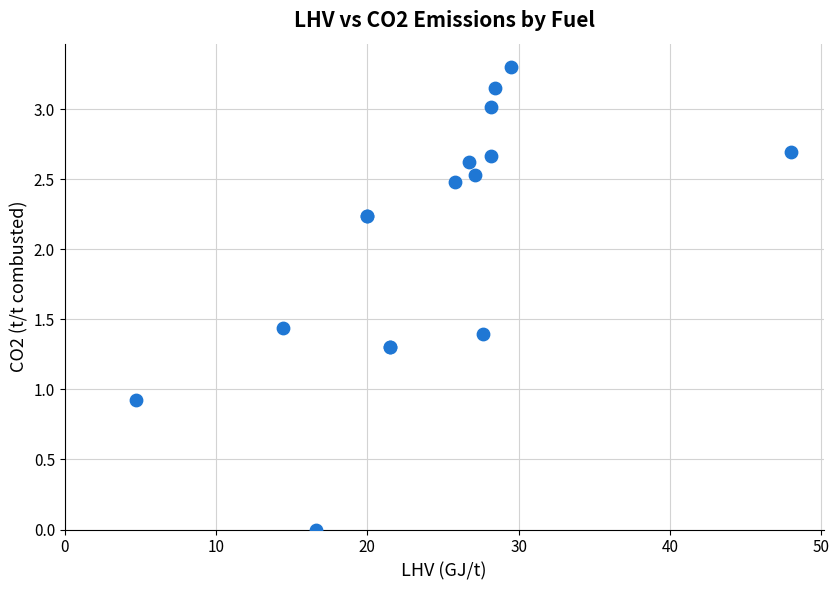

What Y value in the scatter plot is closest to 1?

0.9